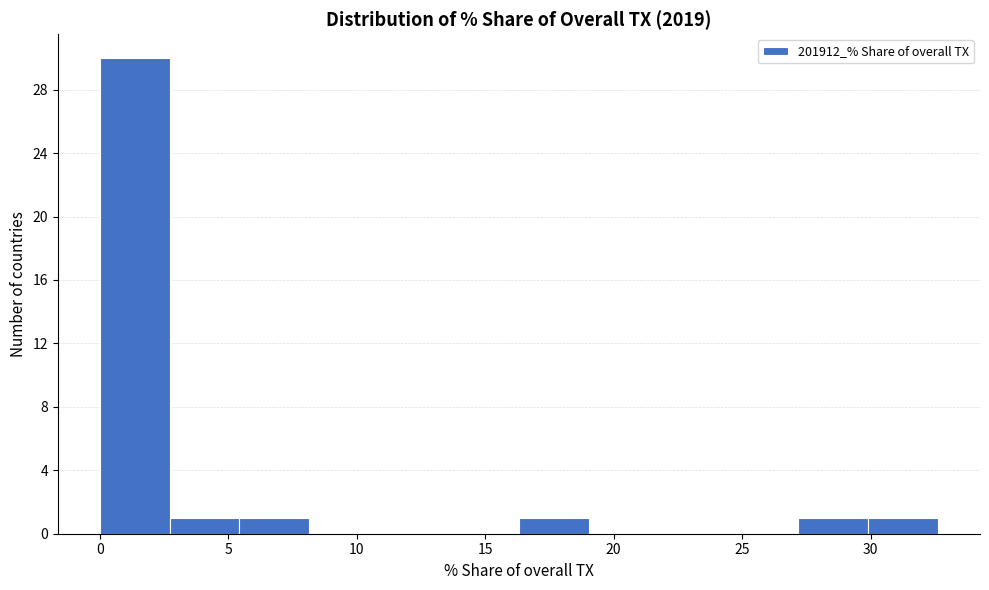

Reading left to right, list every bar in this chart as the range it spans on the x-axis followed by its height. Neither the bar edges nor the heights are printed on the chart, so give them approximately, as read against the axes.

0.0 to 2.5: 30
2.5 to 5.5: 1
5.5 to 8.0: 1
8.0 to 11.0: 0
11.0 to 13.5: 0
13.5 to 16.5: 0
16.5 to 19.0: 1
19.0 to 22.0: 0
22.0 to 24.5: 0
24.5 to 27.0: 0
27.0 to 30.0: 1
30.0 to 32.5: 1